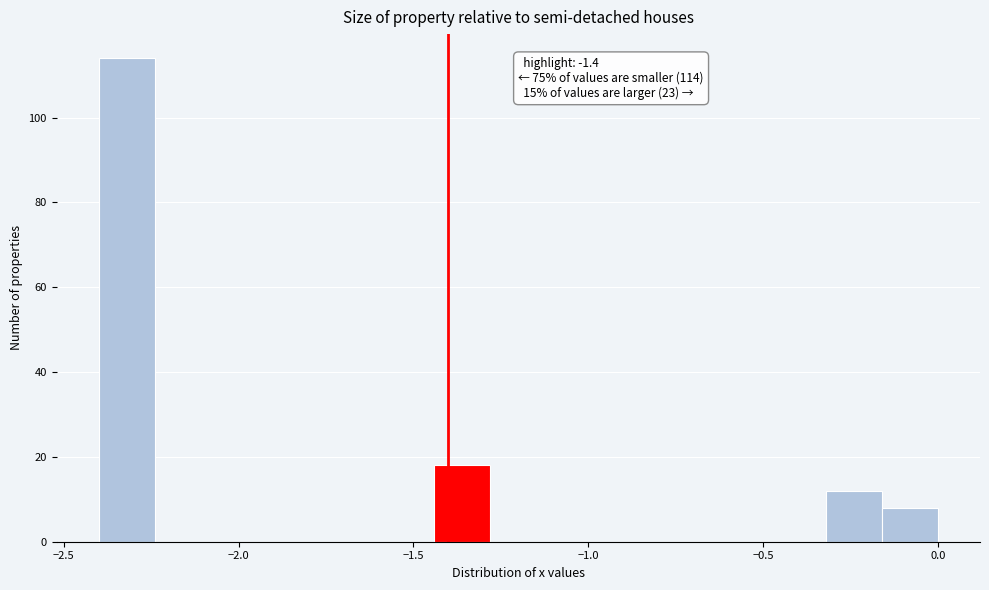

Read against the x-axis, roughly where is the centre of the tallest bar?

-2.30